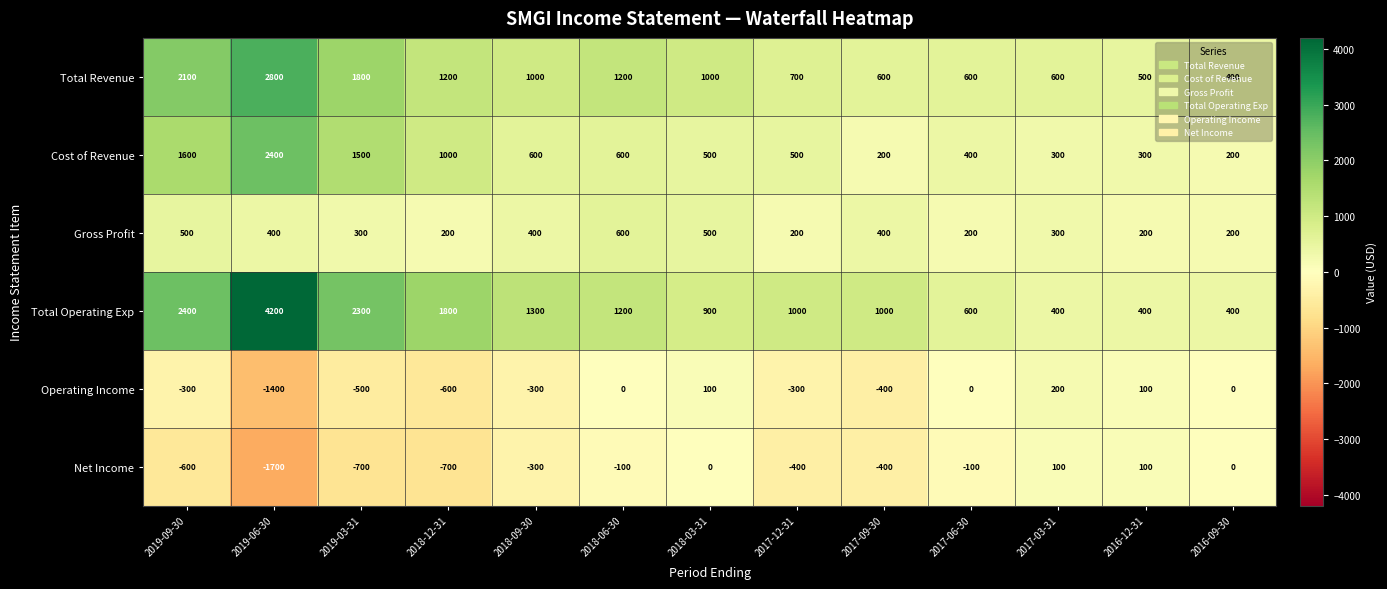

What is the maximum value for Cost of Revenue?

2400